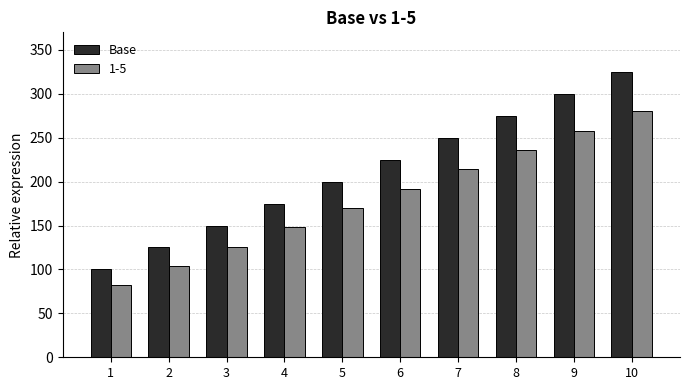

How many data points in 1-5 are less than 192?

5